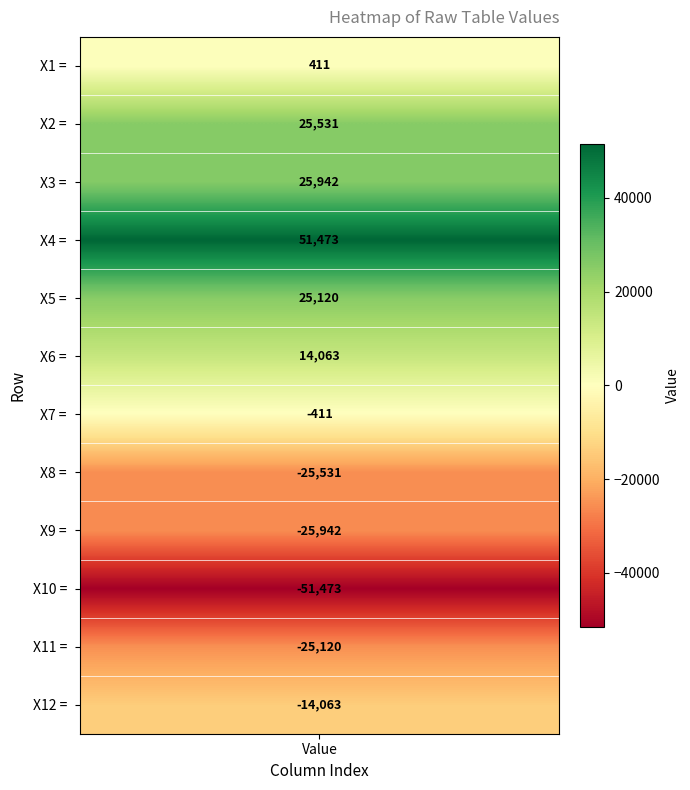

What is the maximum value shown in the chart?

51473